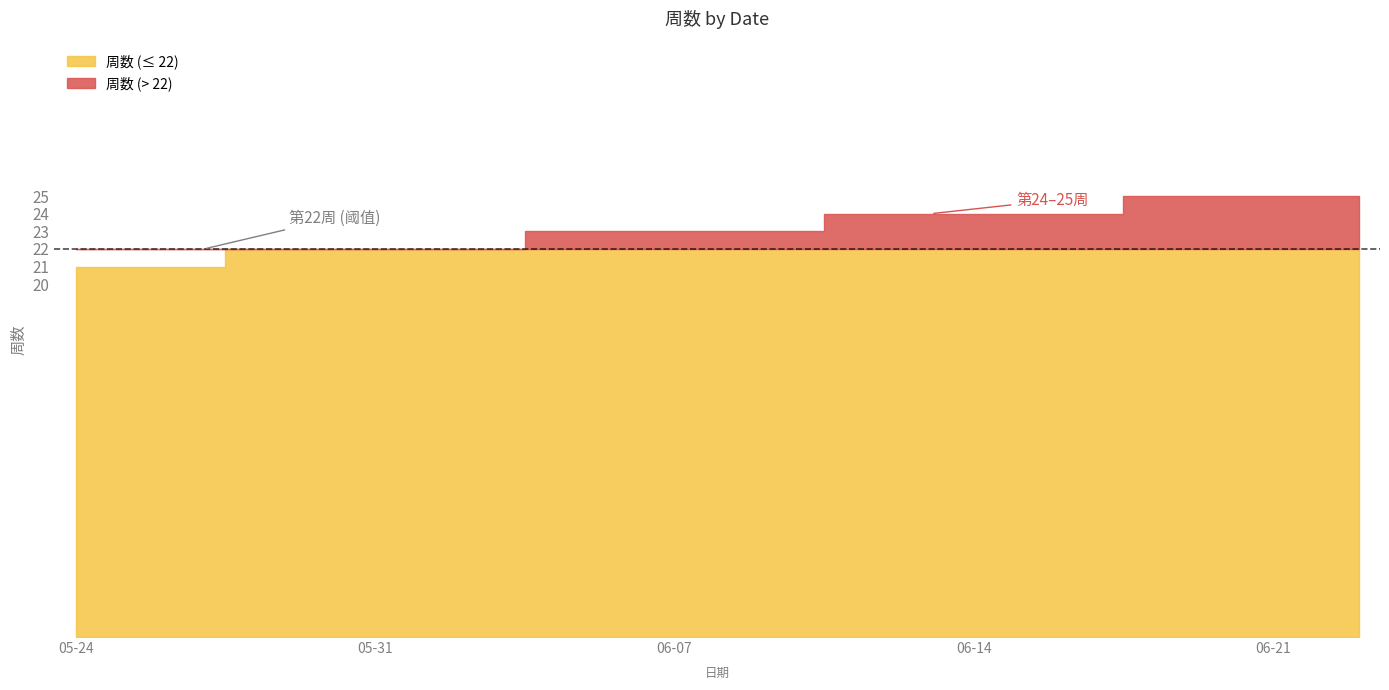

True or false: the data has more than 1 interior local peaks.

False